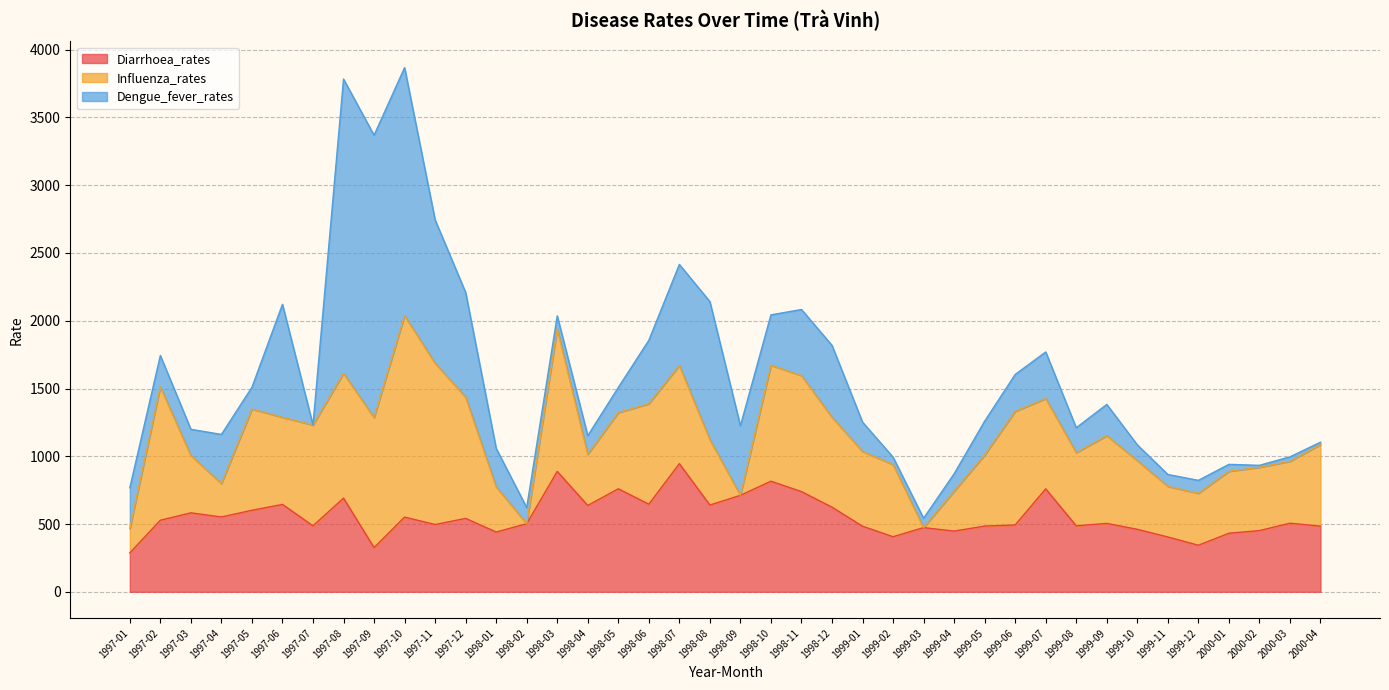

The Diarrhoea_rates series shows 915.2 at 1998-12. True or false?

False